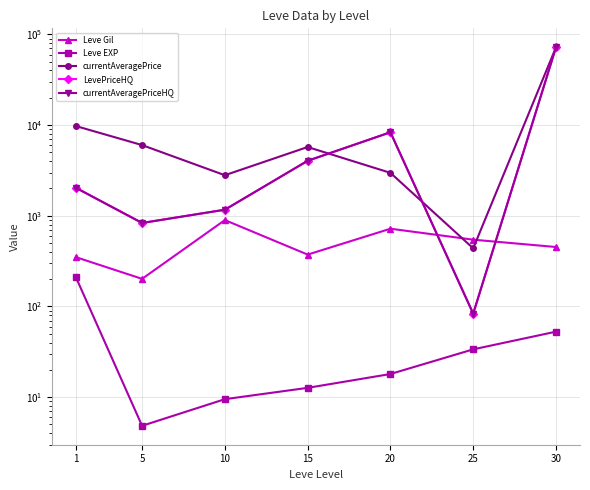

What is the value of the Leve EXP point at the 6th from the left?

33.7